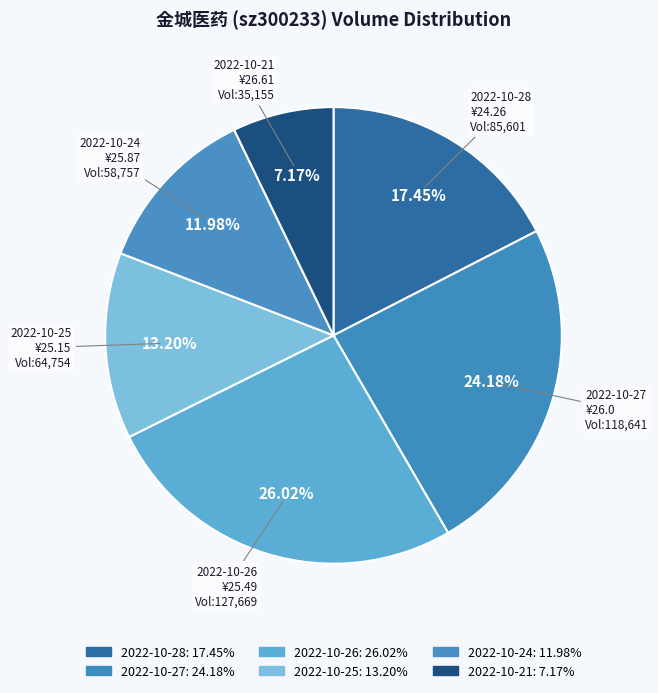

How many slices are in this pie chart?

6